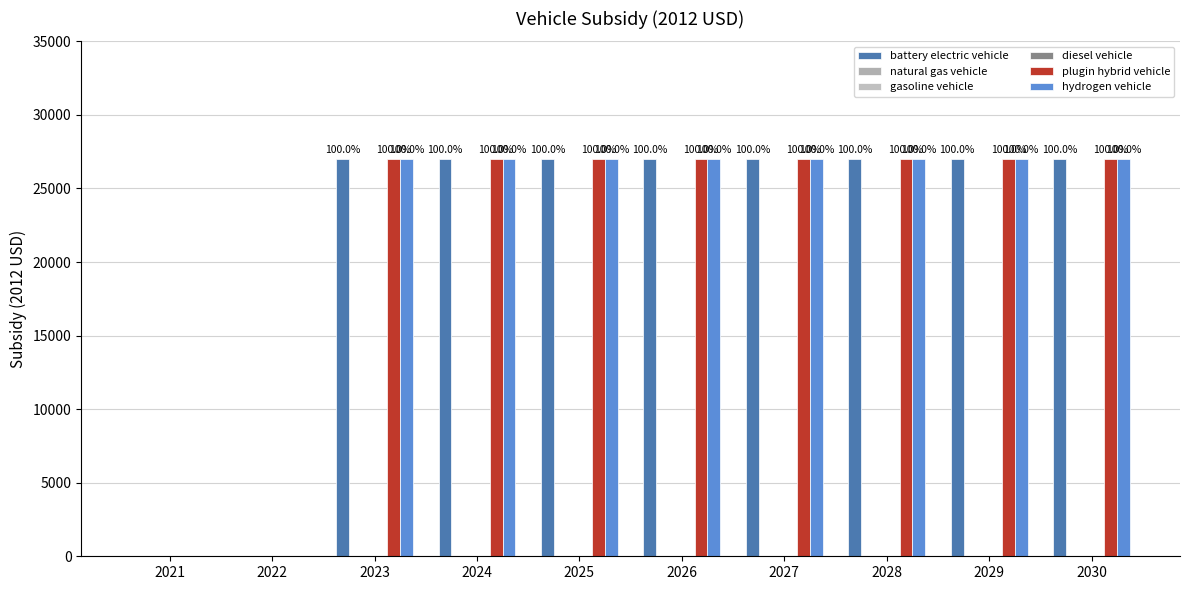

Where is hydrogen vehicle nearest to the value 13502?

2021